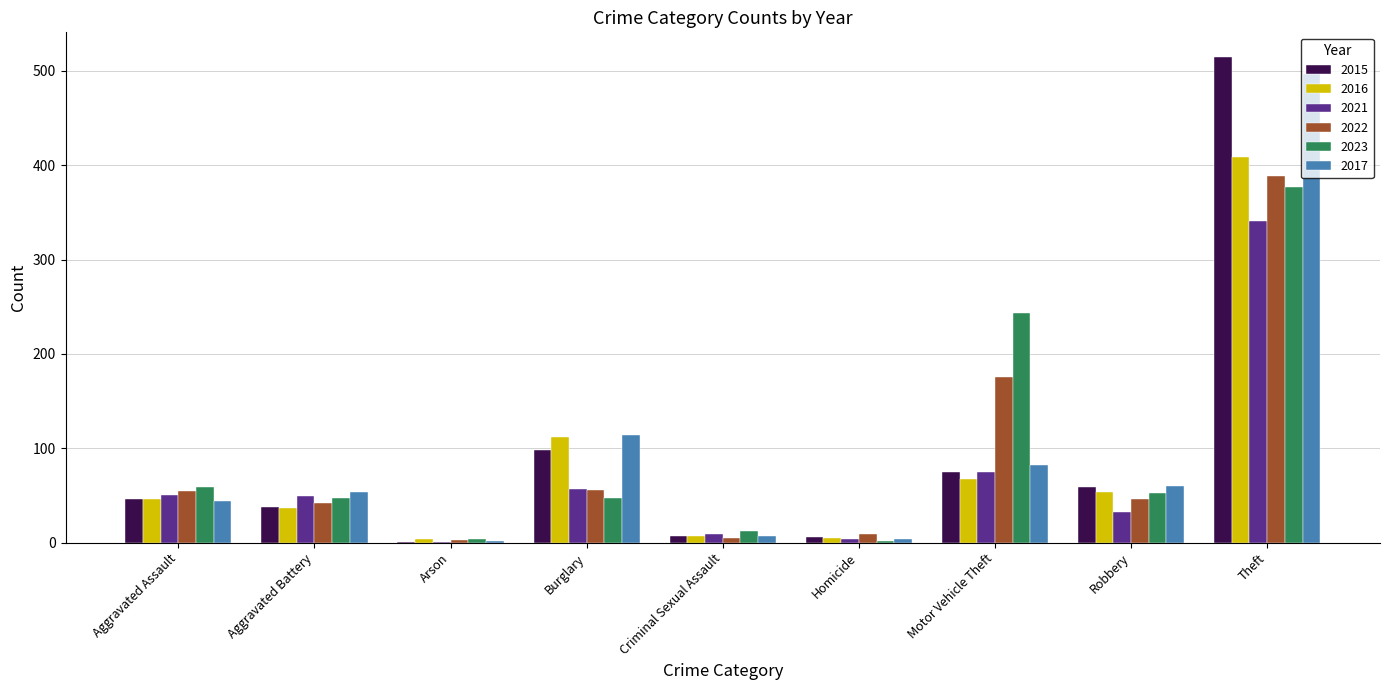

What is the total value across all series at Aggravated Assault?

300